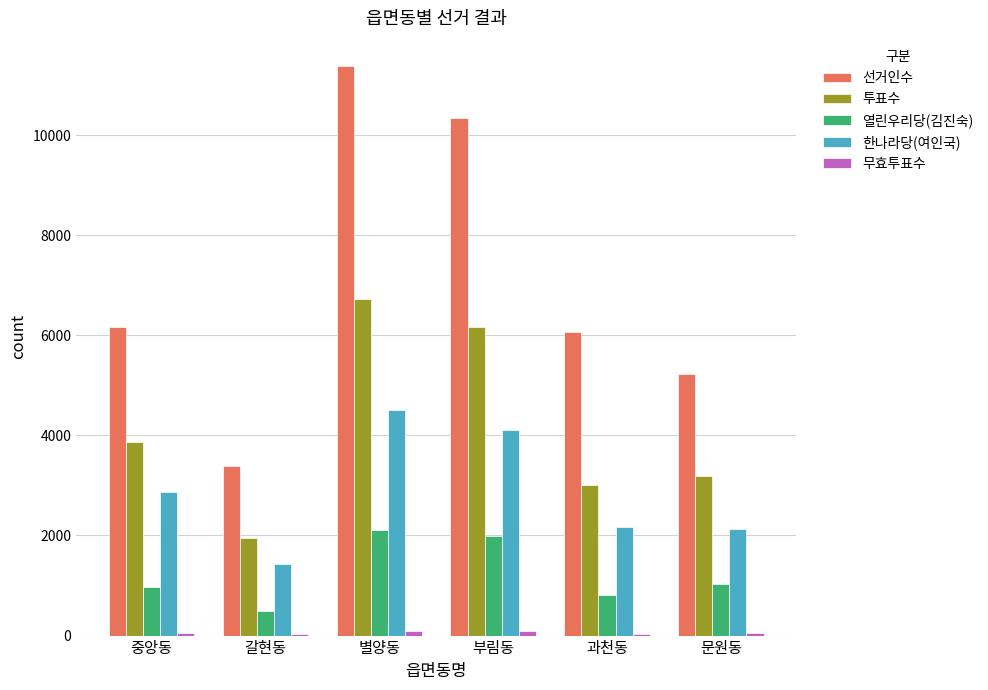

Count the number of data series in this chart.

5